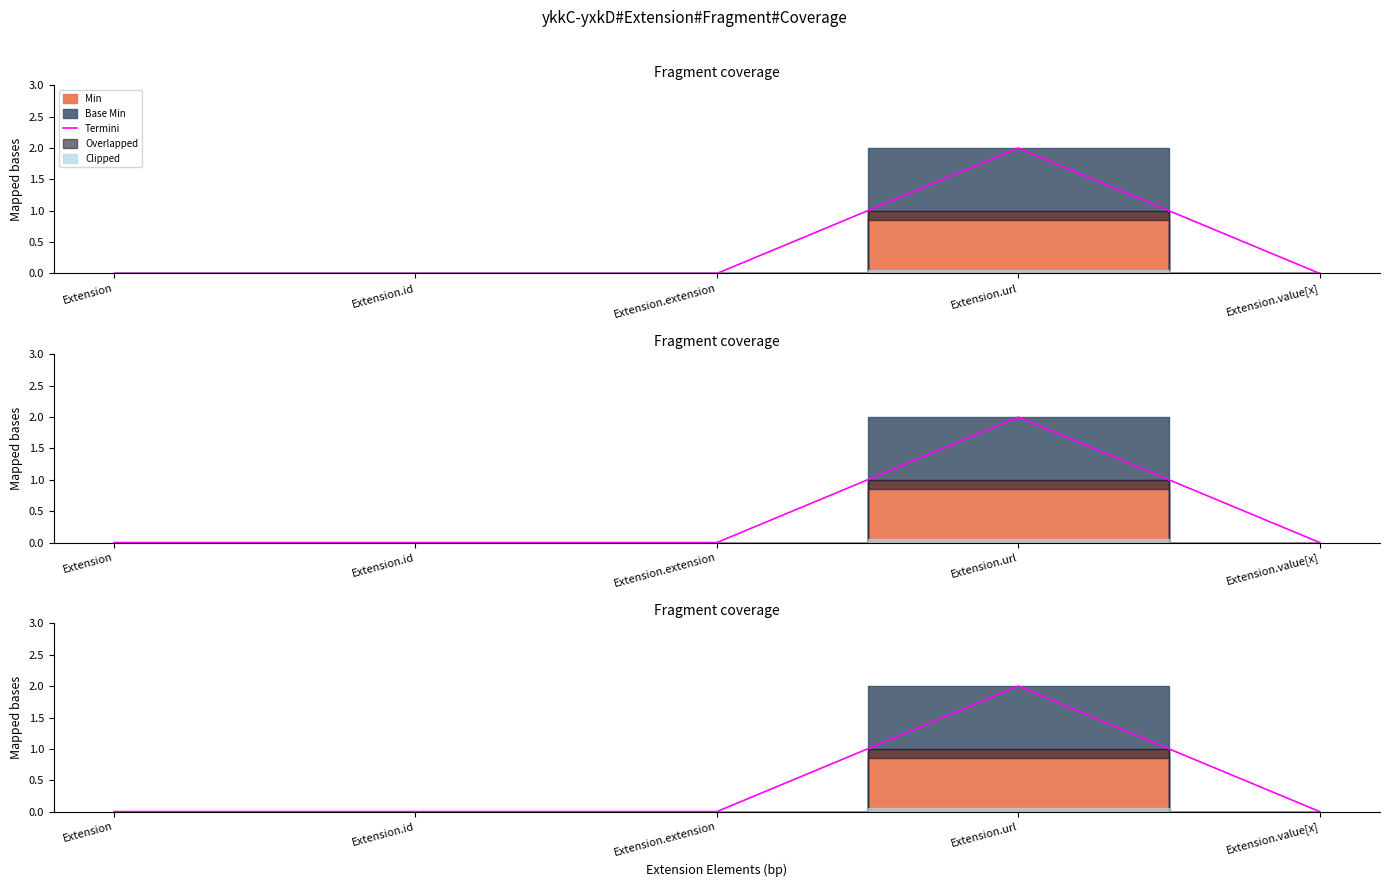

Is it true that the value at Extension.value[x] is 0?

True